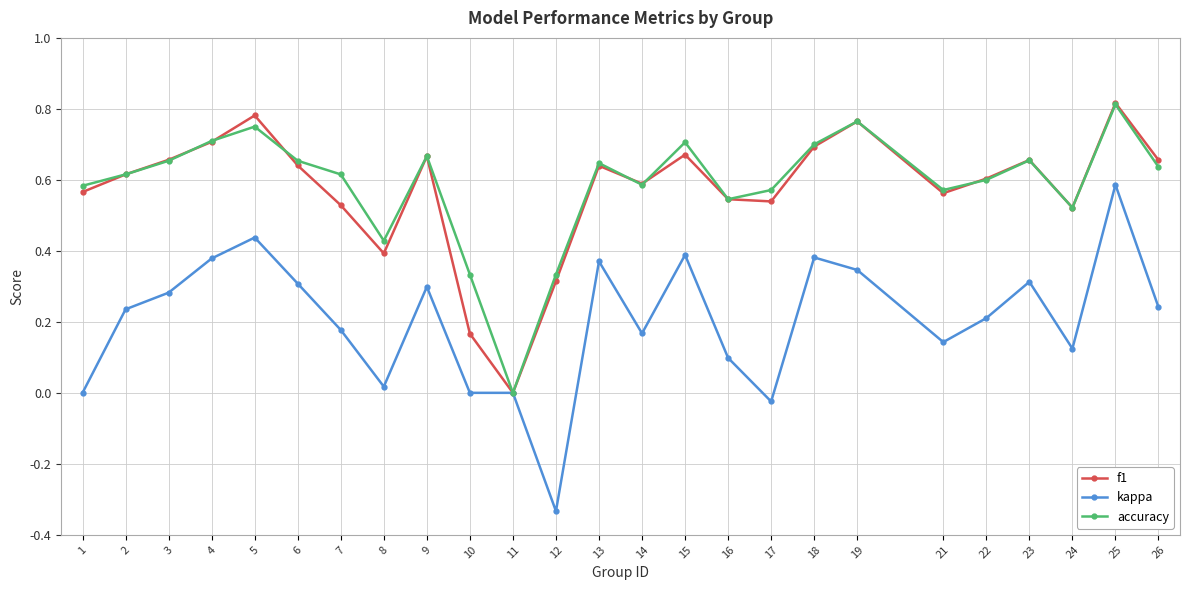

True or false: accuracy has a value of 0.7 at 8.

False